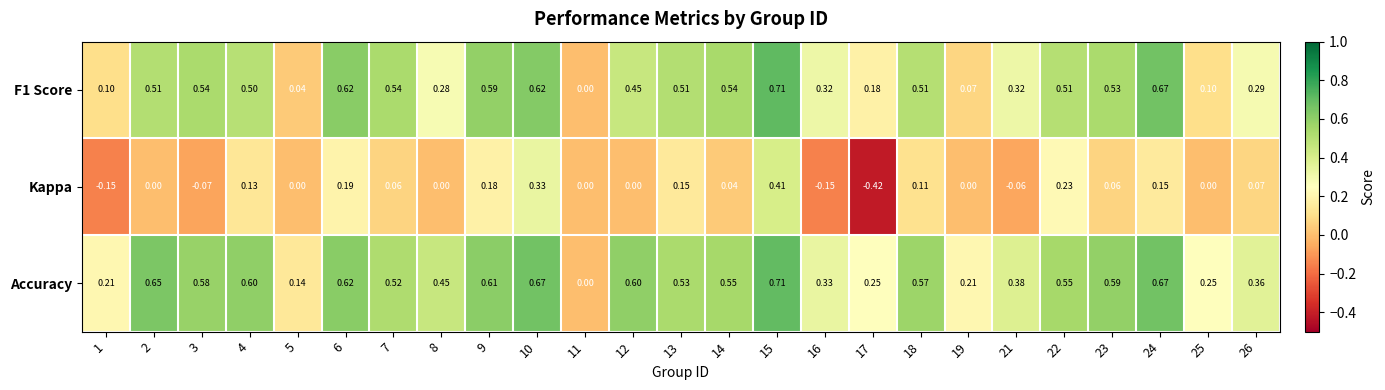

Which series has the widest spread of values?

Kappa